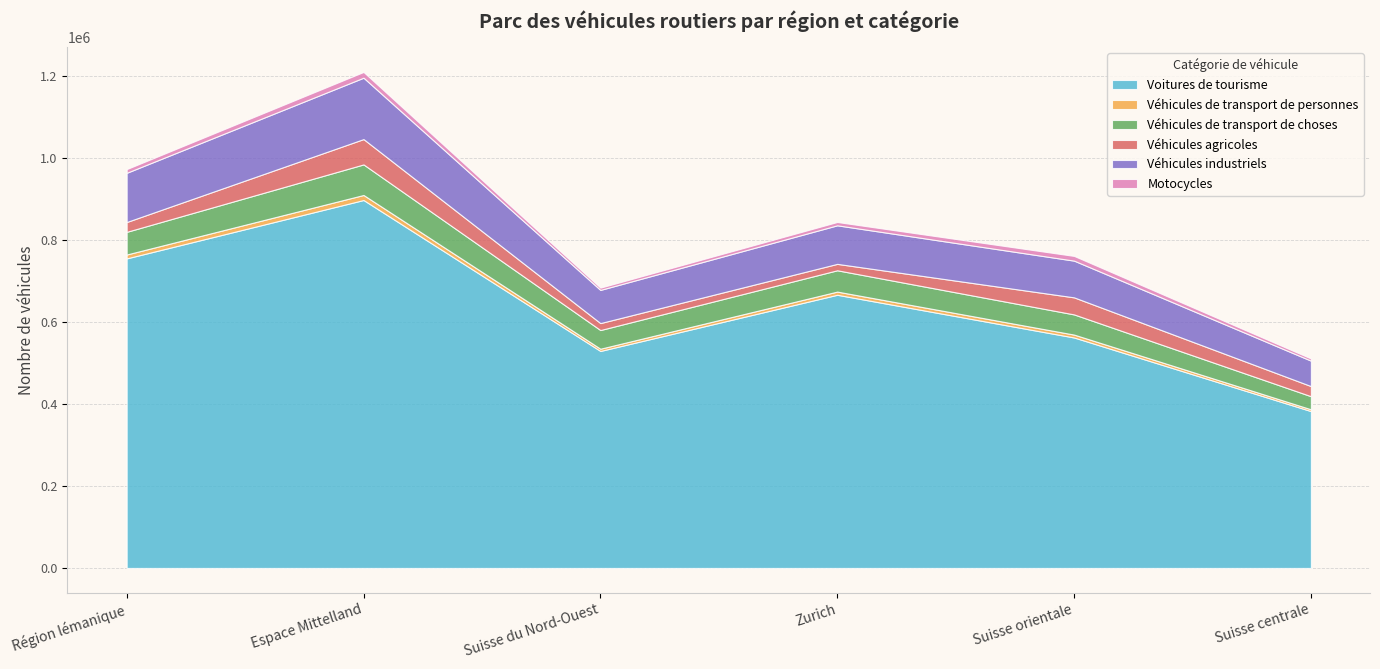

What is the label of the 1st point from the right?

Suisse centrale